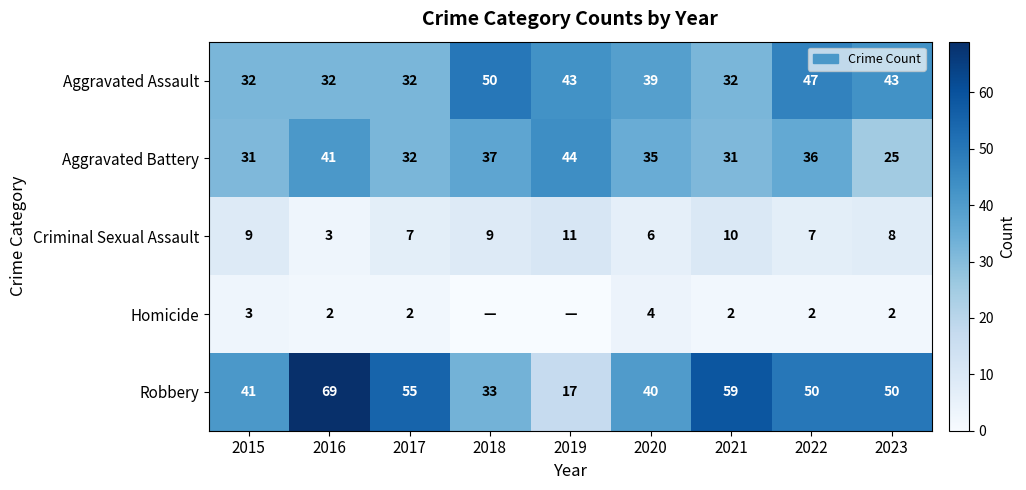

Is it true that Robbery equals 50 at 2022?

True